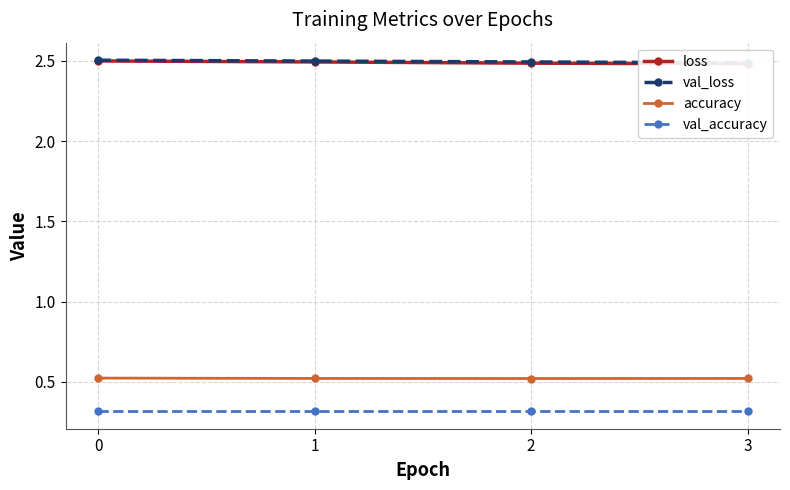

At which label does val_loss reach its minimum?

3